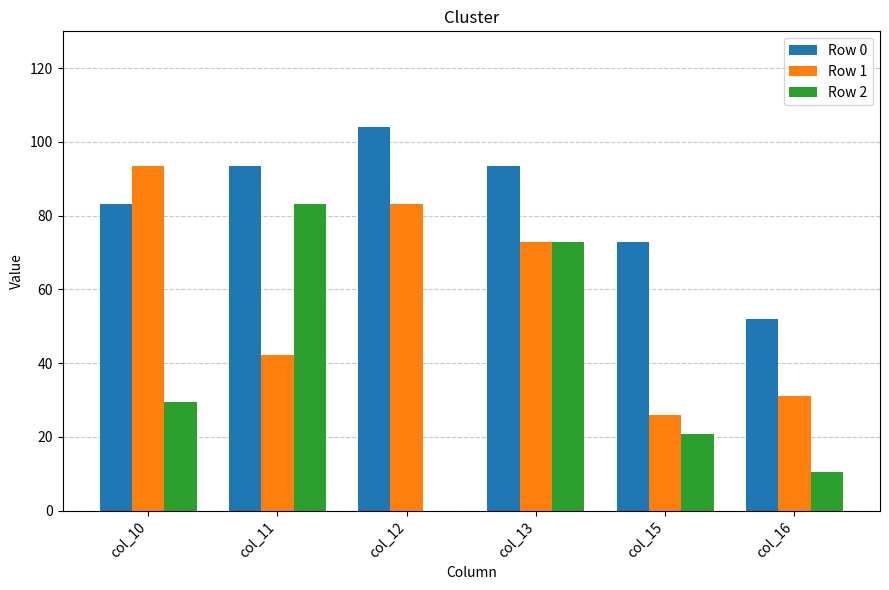

Between col_12 and col_13, which series saw the biggest shift?

Row 2